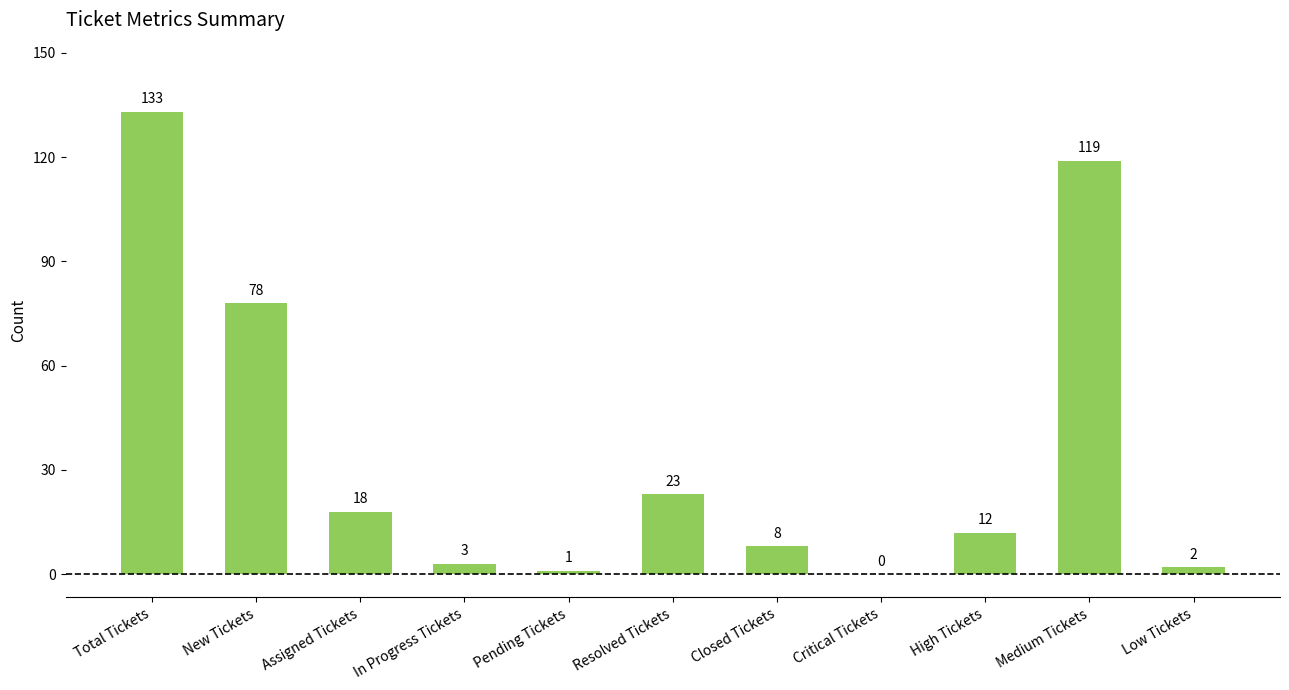

How many series are shown in this chart?

1